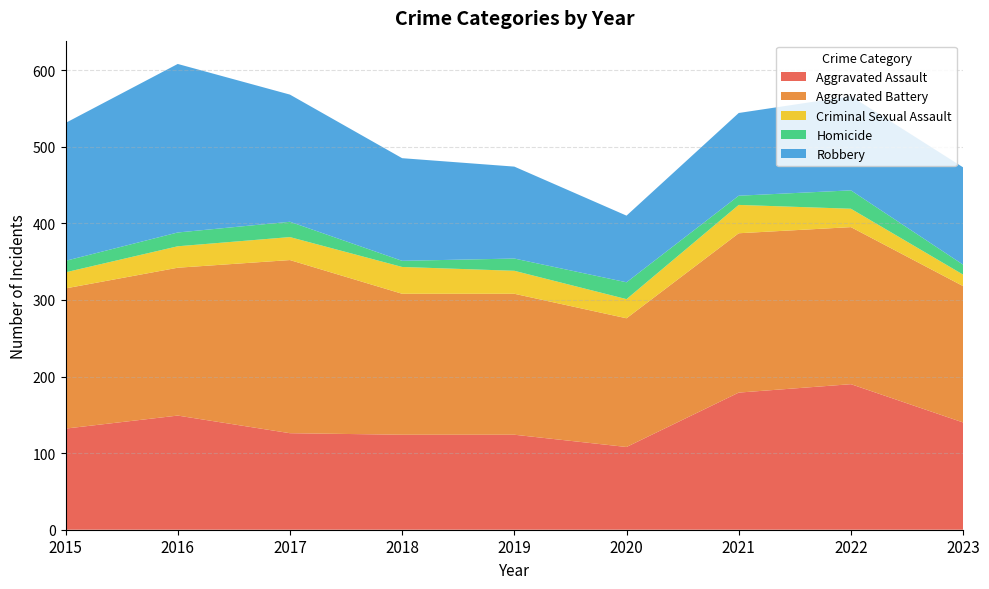

Reading left to right, list all the values displayed in this chart.

Aggravated Assault: 2015=132	2016=149	2017=126	2018=124	2019=124	2020=108	2021=179	2022=190	2023=140
Aggravated Battery: 2015=183	2016=193	2017=226	2018=184	2019=184	2020=168	2021=208	2022=205	2023=178
Criminal Sexual Assault: 2015=21	2016=28	2017=30	2018=35	2019=30	2020=25	2021=37	2022=24	2023=15
Homicide: 2015=15	2016=18	2017=20	2018=8	2019=16	2020=22	2021=12	2022=24	2023=13
Robbery: 2015=180	2016=220	2017=166	2018=134	2019=120	2020=87	2021=108	2022=123	2023=127